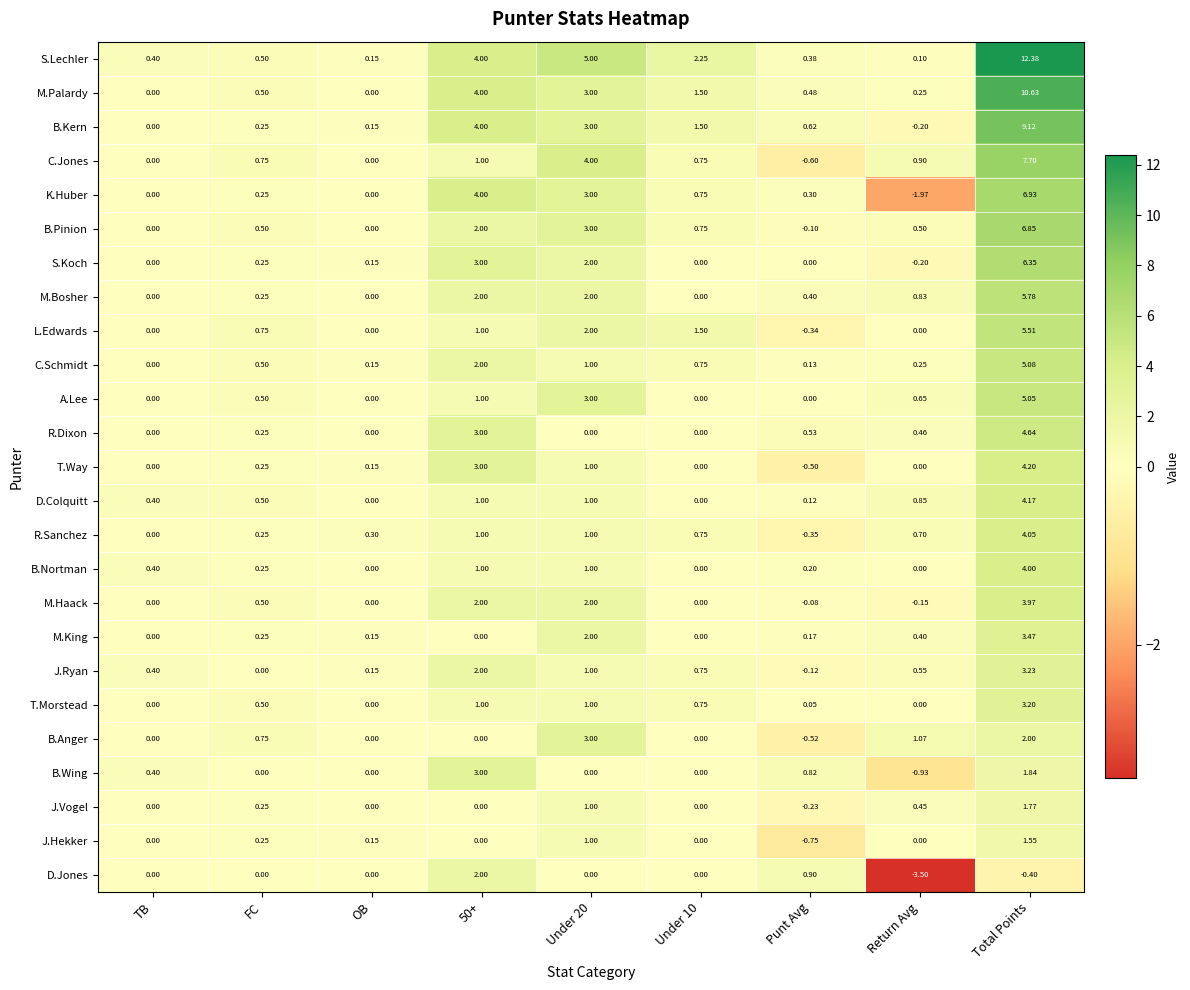

At which category does the chart reach its peak across all series?

Total Points